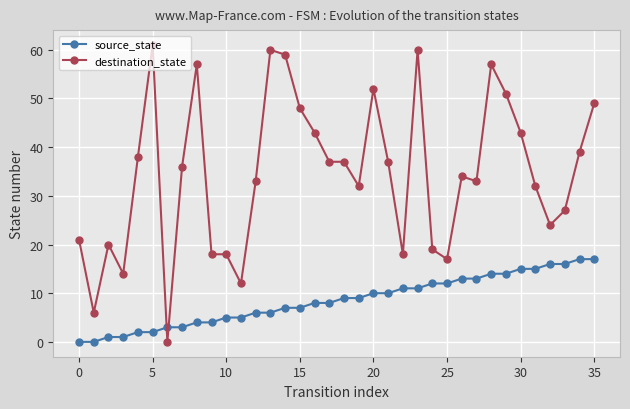

Count the number of categories in the chart.

36